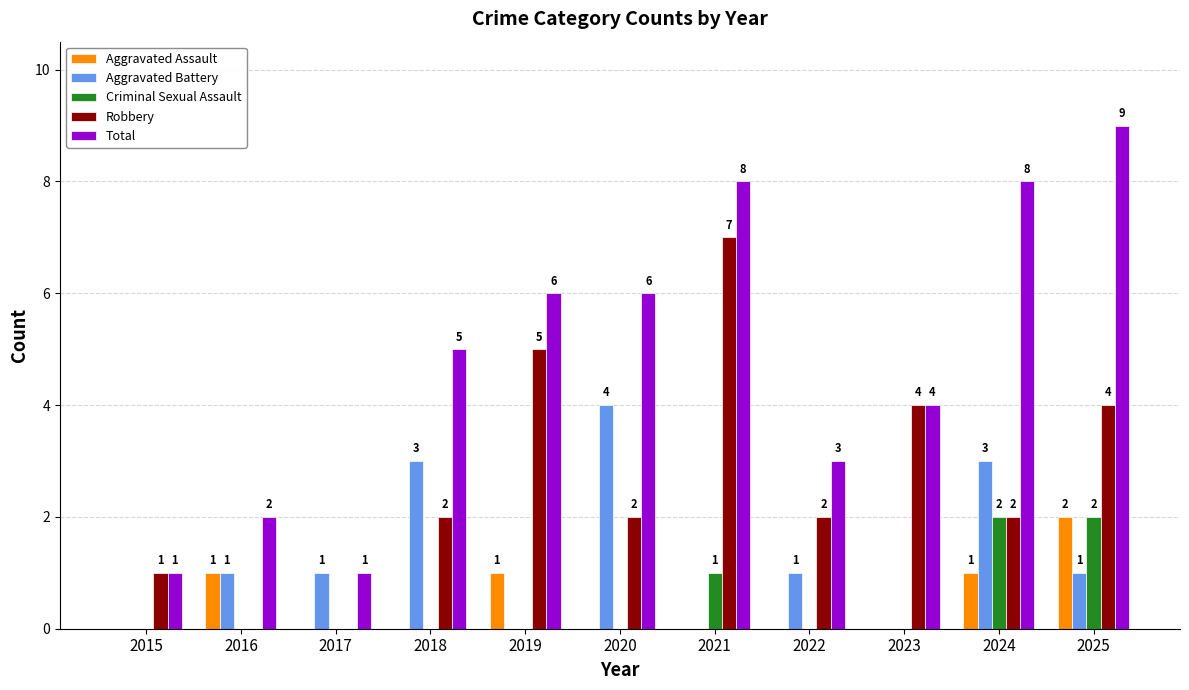

What is the highest value of the Criminal Sexual Assault series?

2